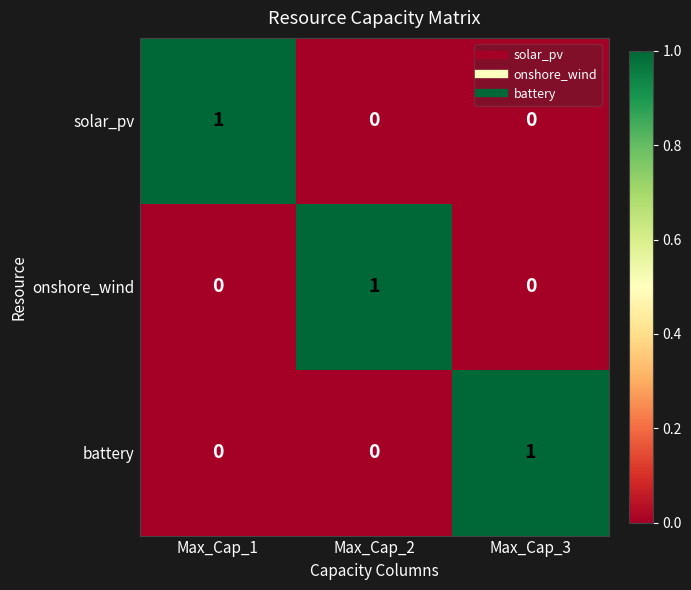

What is the difference between the highest and lowest values at Max_Cap_2?

1